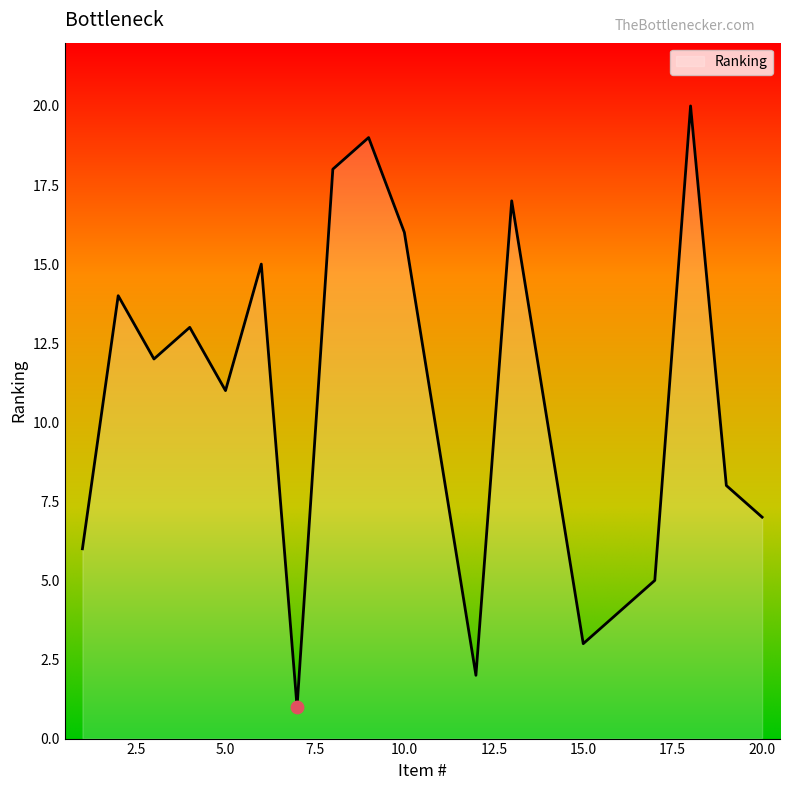

What is the maximum value shown in the chart?

20